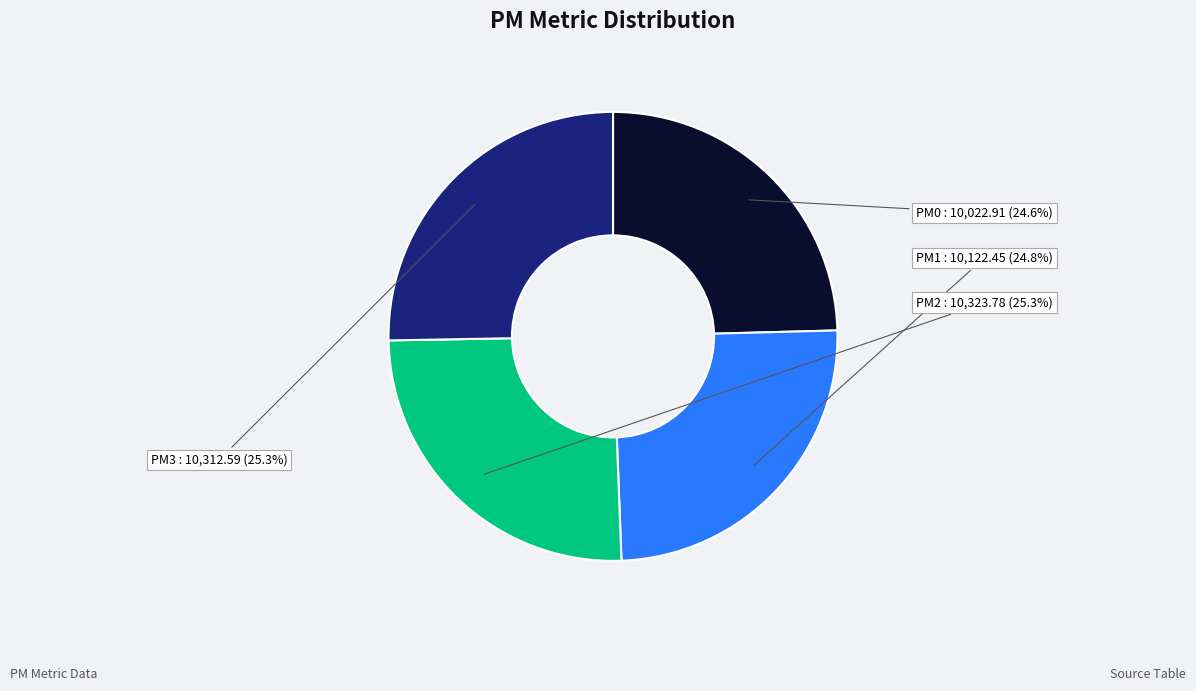

How many segments does this pie chart have?

4